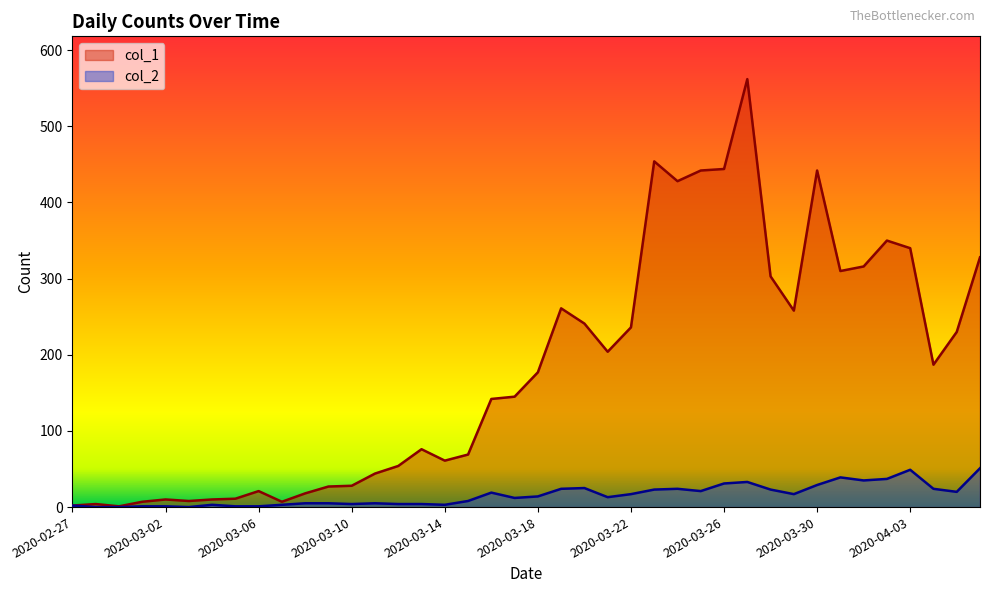

How many distinct data groups are displayed?

2